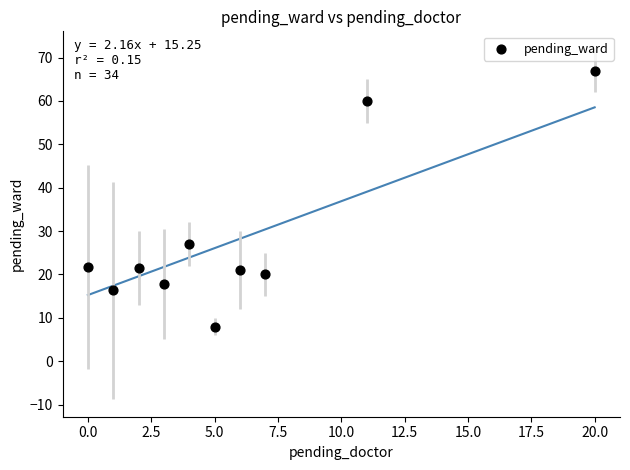

What is the average X value?

5.9